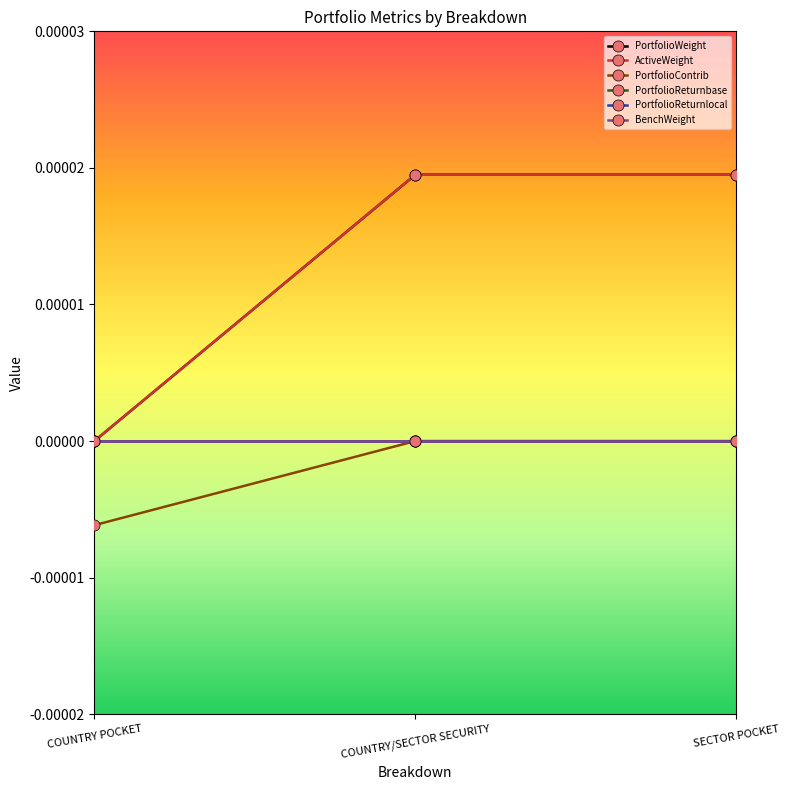

What is the label of the 3rd point from the right?

COUNTRY POCKET